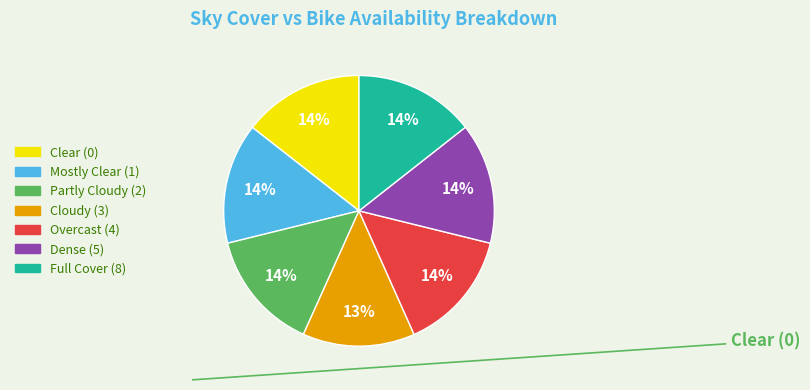

To the nearest percent, what is the difference between the largest and smallest slice percentages?

1%